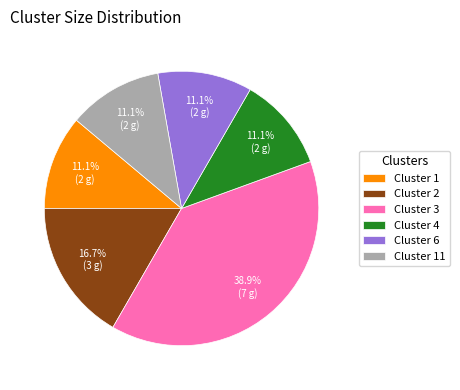

What percentage is the Cluster 3 slice, to the nearest percent?

39%